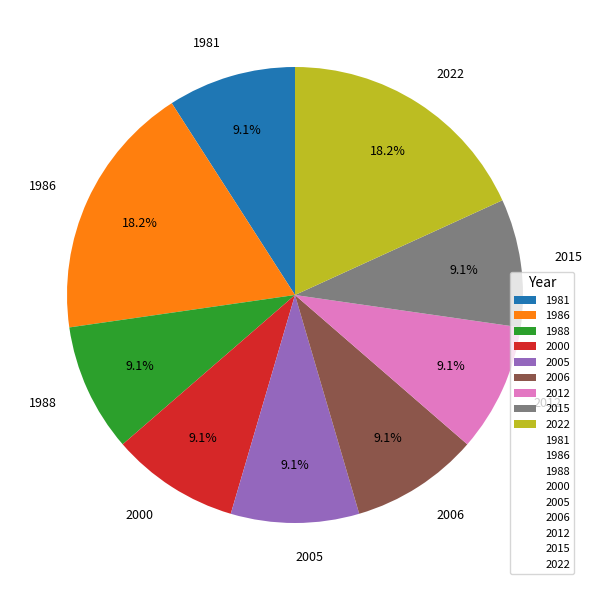

True or false: 1986 accounts for 4% of the total.

False